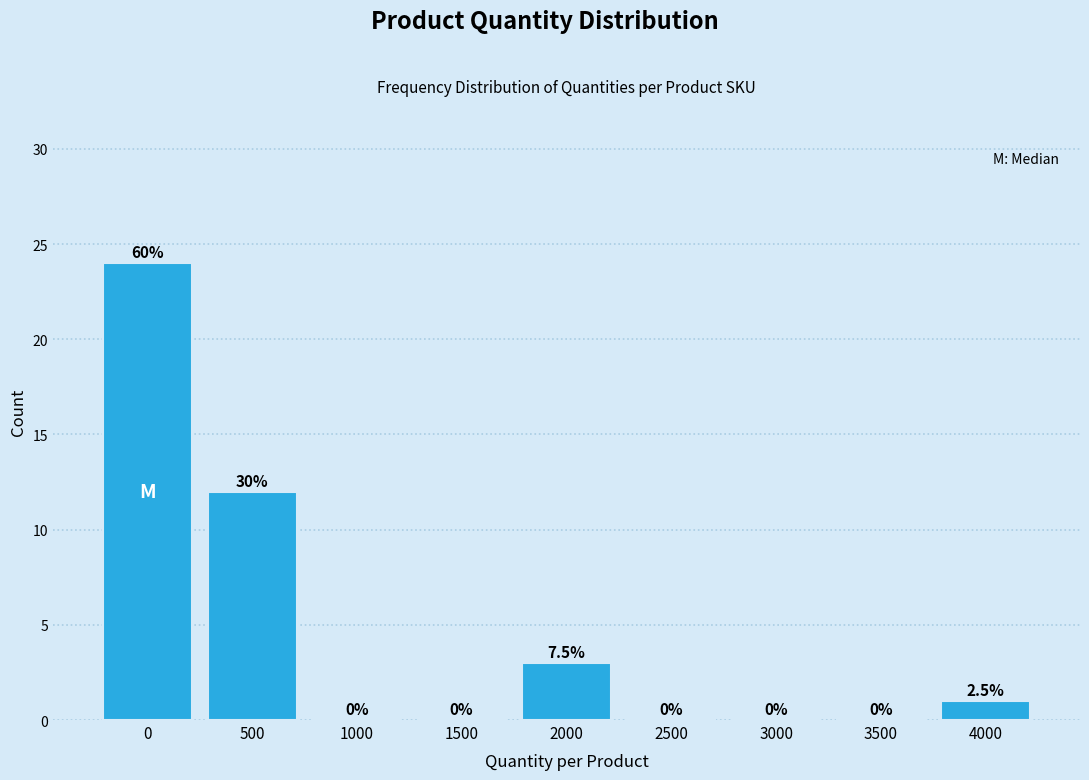

Reading left to right, transcribe all the data shown in this chart.

0=24	500=12	1000=0	1500=0	2000=3	2500=0	3000=0	3500=0	4000=1